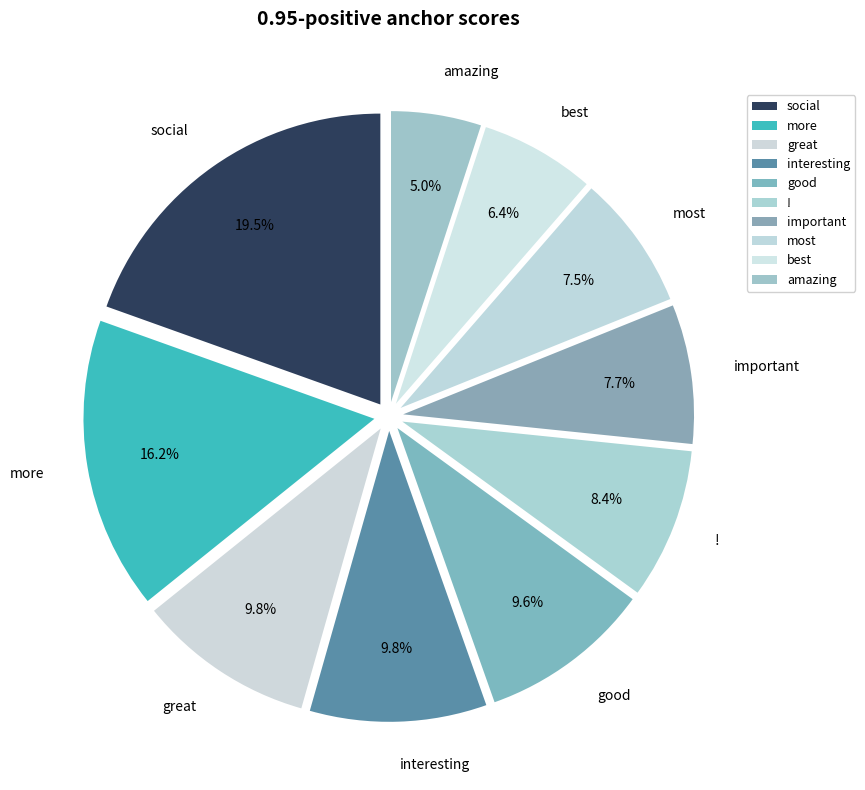

Does any single category account for the majority?

No